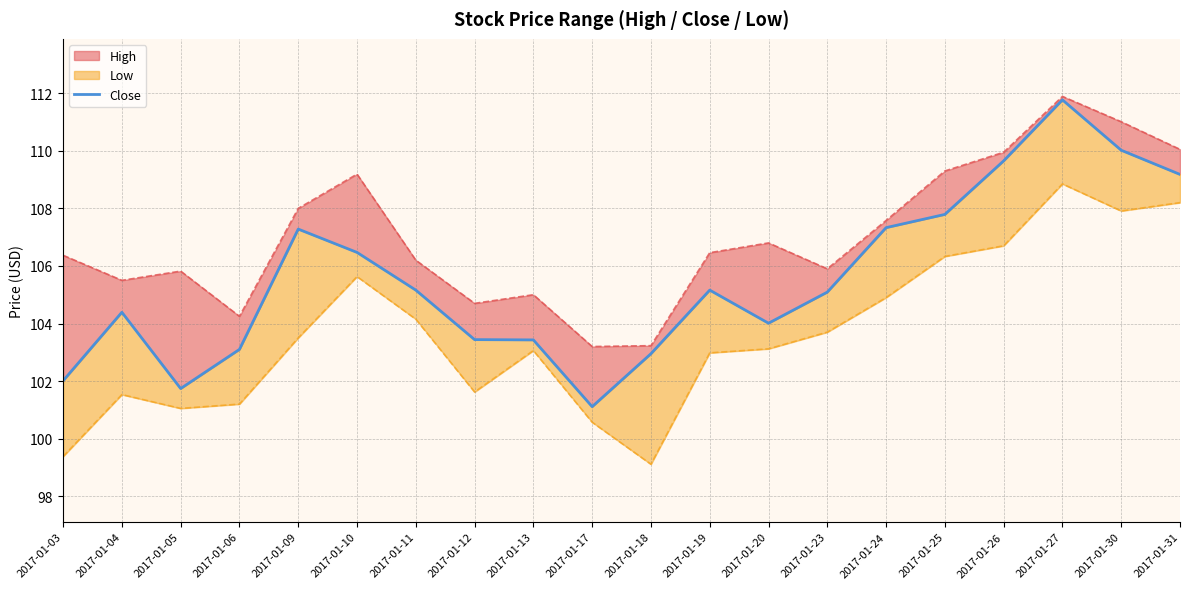

The chart shows a value of 48.4 at 2017-01-20. True or false?

False